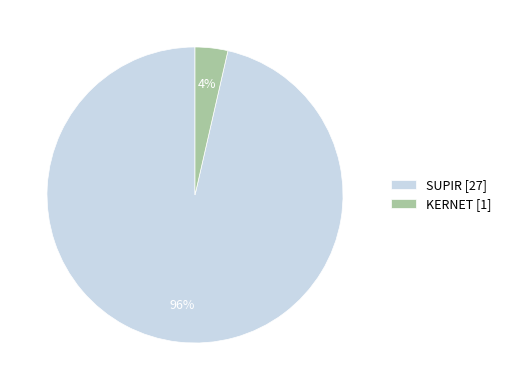

Does SUPIR account for over 50% of the chart?

Yes